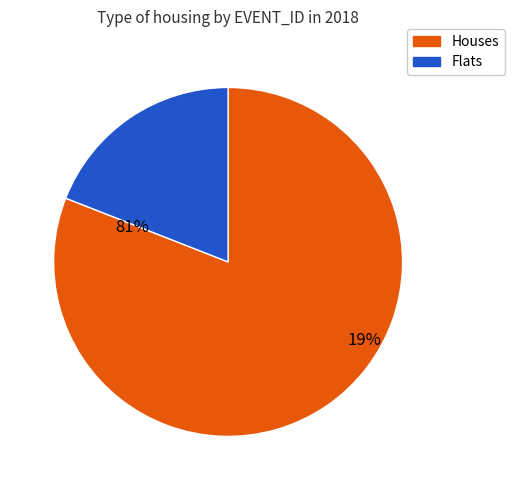

Is it true that 144220524 is 25% of the pie?

False